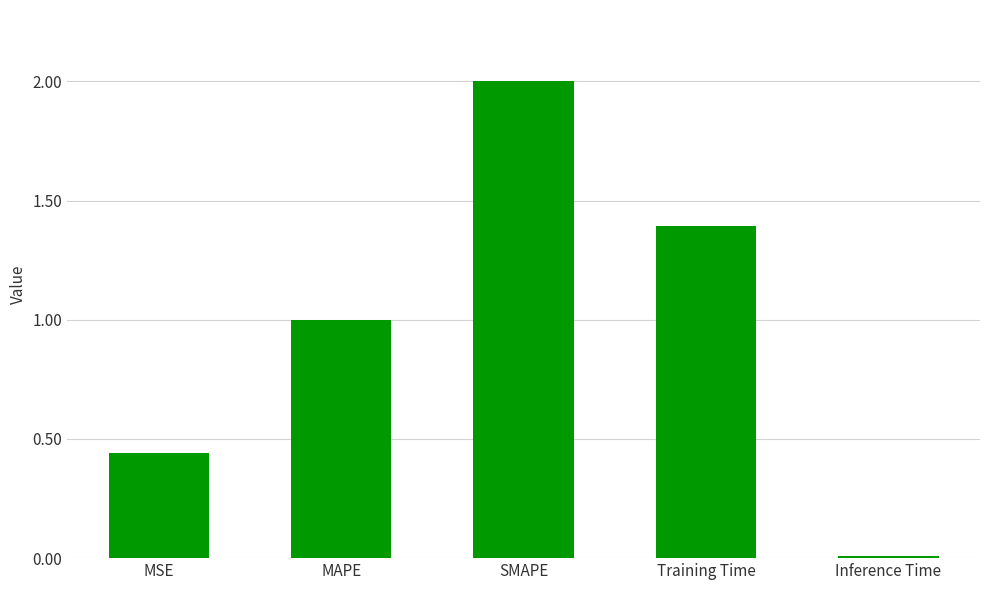

Where does the data first go above 1?

MAPE